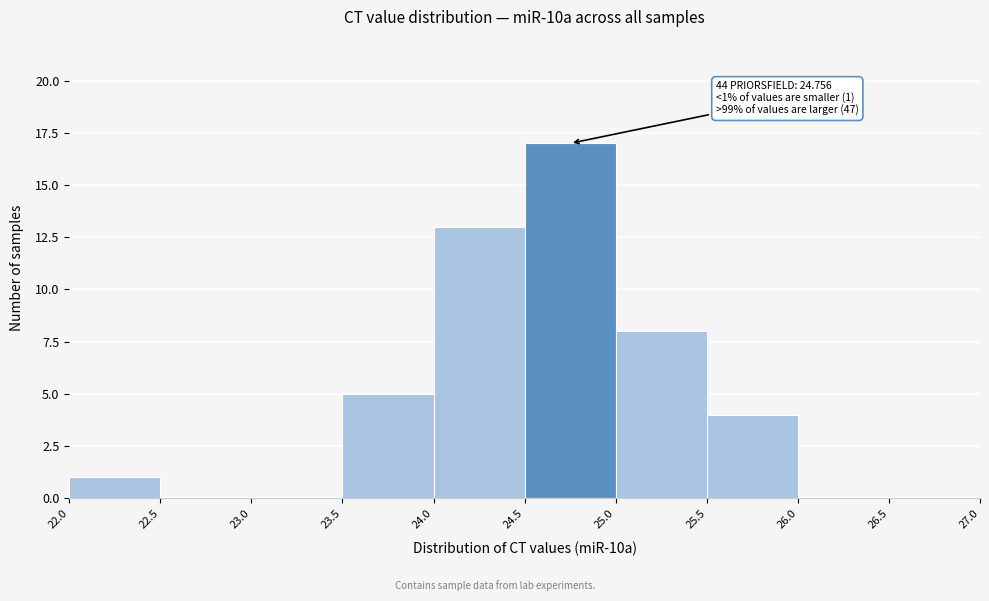

Which range on the x-axis has the tallest bar?

24.5 to 25.0